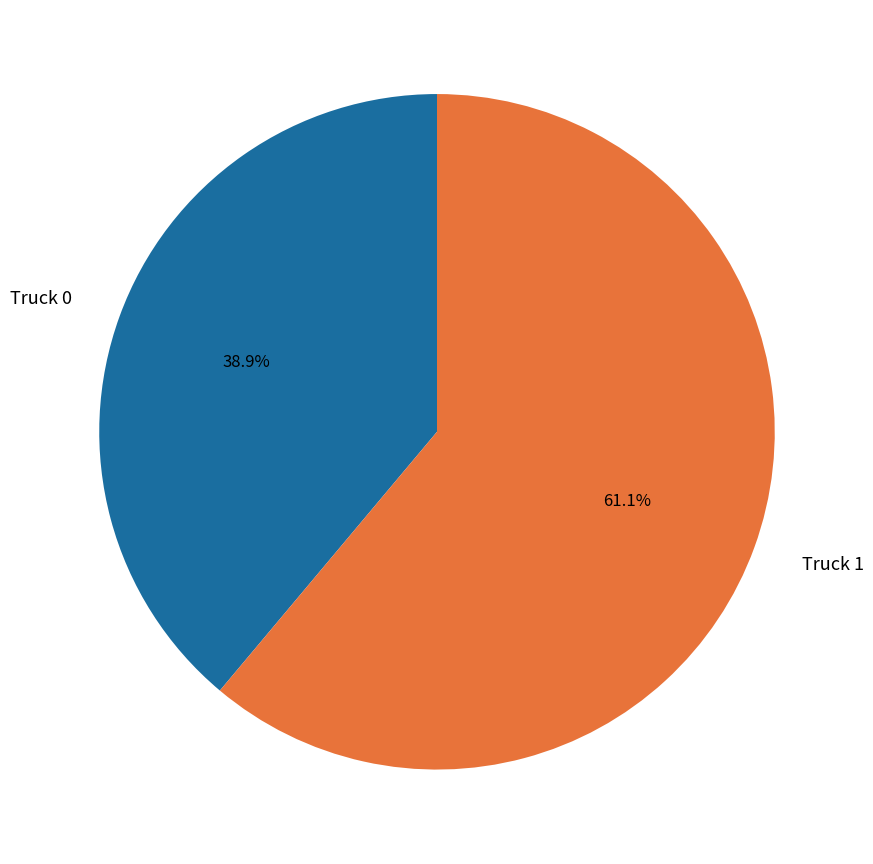

What percentage is the Truck 1 slice, to the nearest percent?

61%